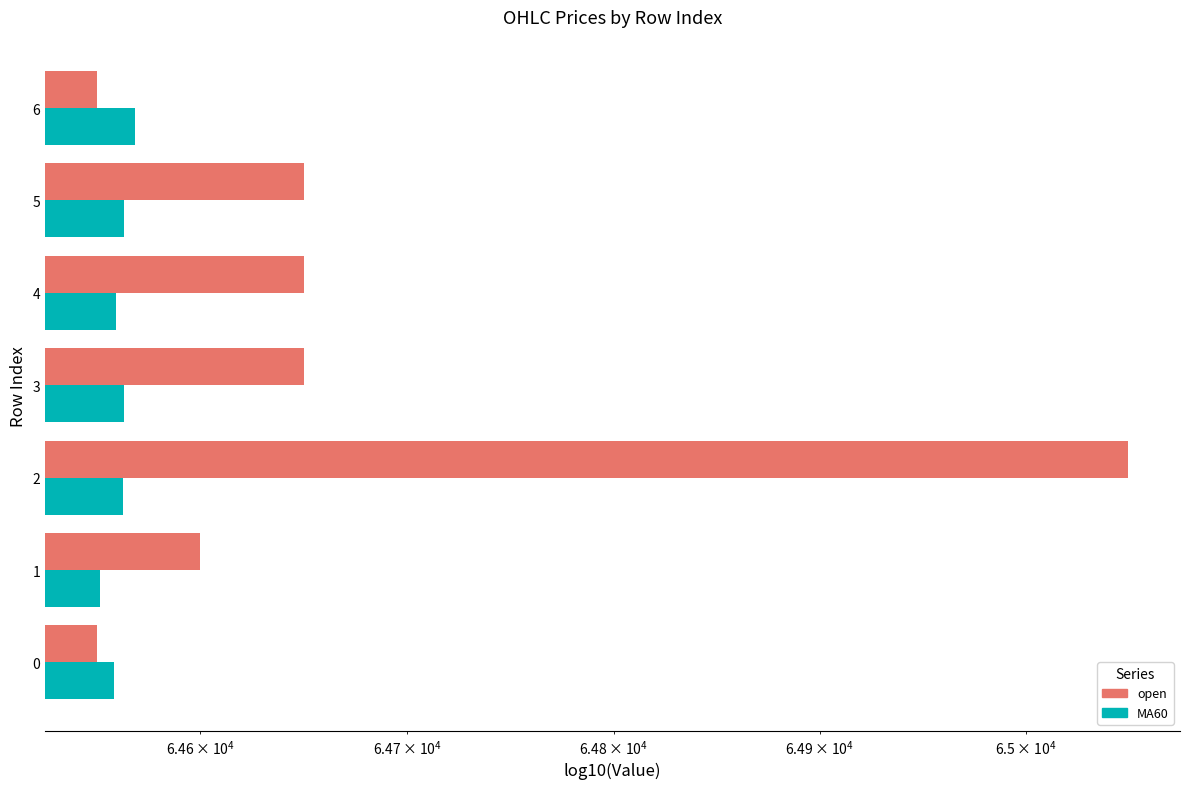

Reading left to right, transcribe all the data shown in this chart.

open: 64550.0	64600.0	65050.0	64650.0	64650.0	64650.0	64550.0
MA60: 64558.3	64551.7	64562.5	64563.3	64559.2	64563.3	64568.3